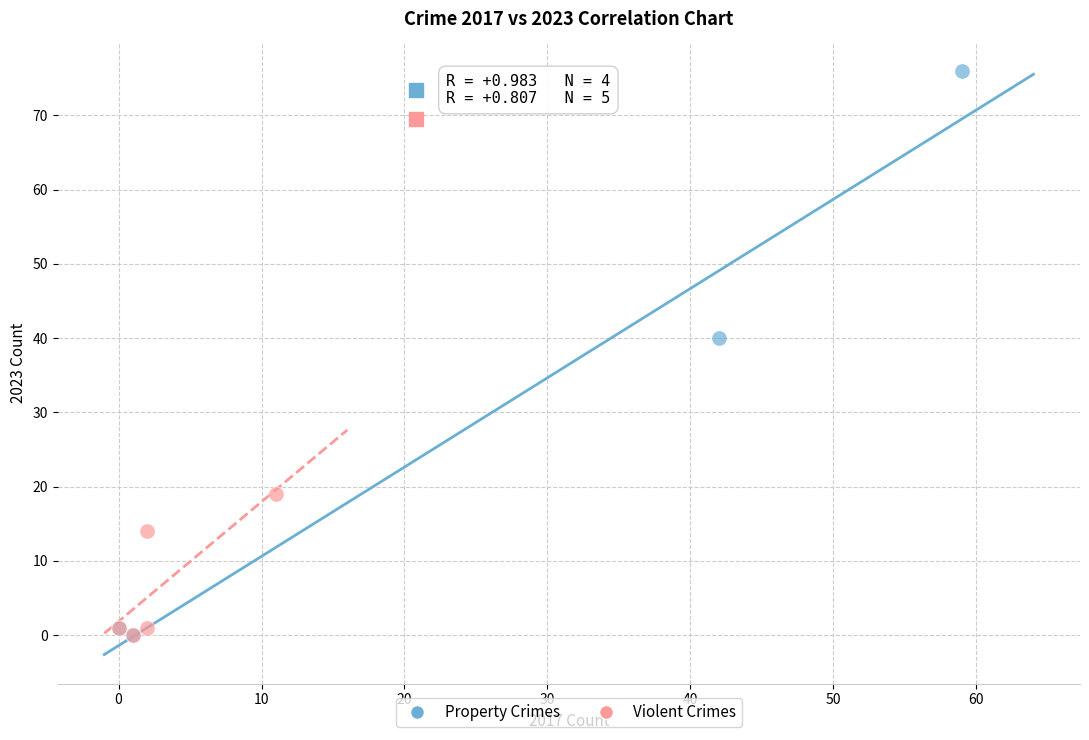

Which series contains the highest Y value?

Property Crimes